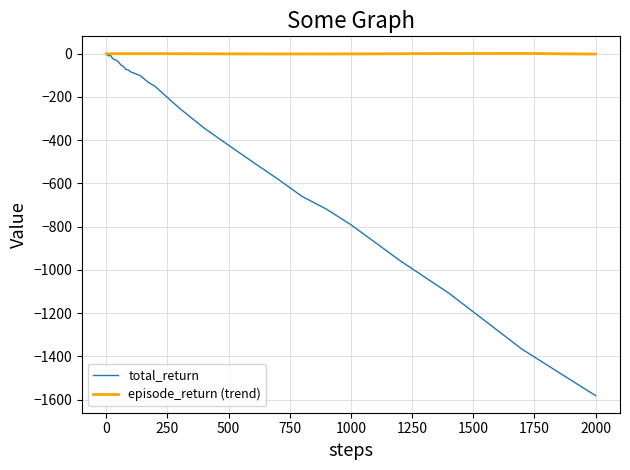

Which series has the largest total across all categories?

episode_return (trend)